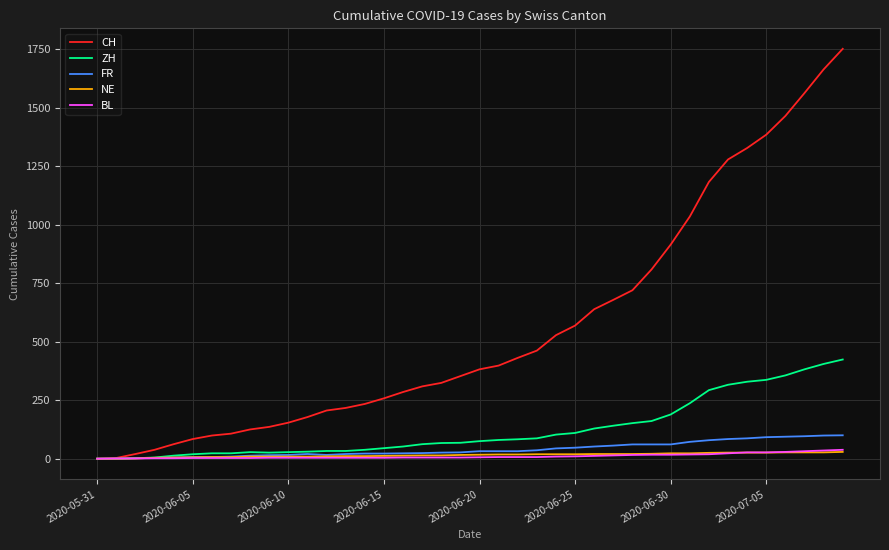

What is the greatest value displayed?

1752